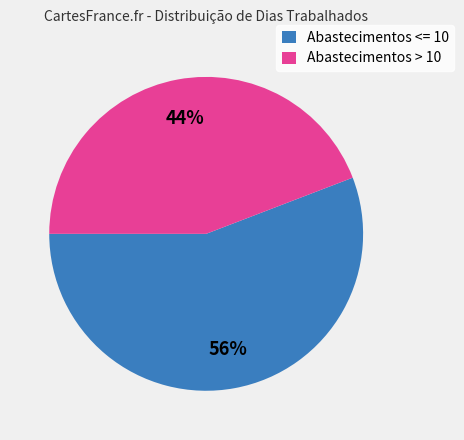

Which category accounts for the majority?

Abastecimentos <= 10